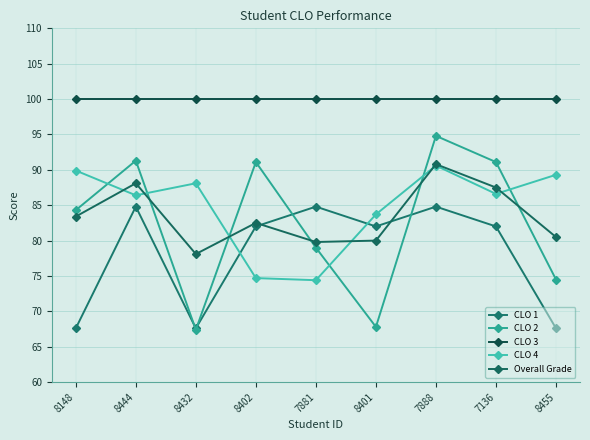

Which series has the largest total across all categories?

CLO 3